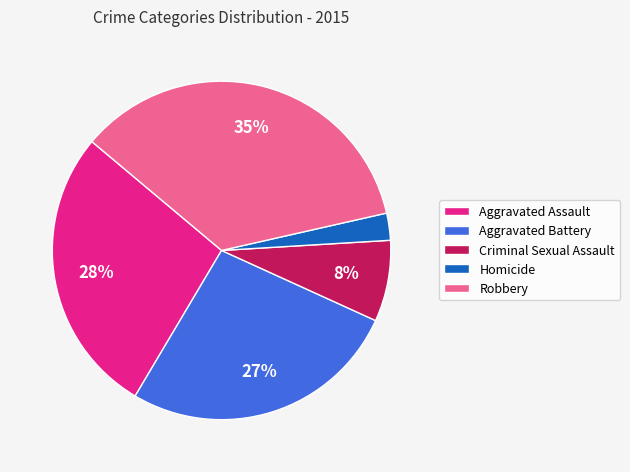

To the nearest percent, what percentage of the pie is Homicide?

3%